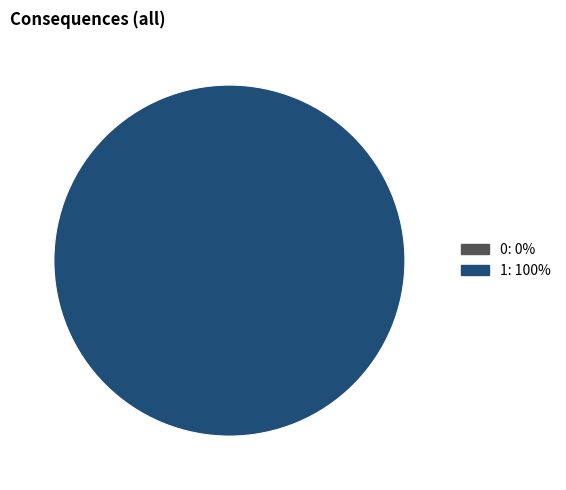

How many segments does this pie chart have?

2